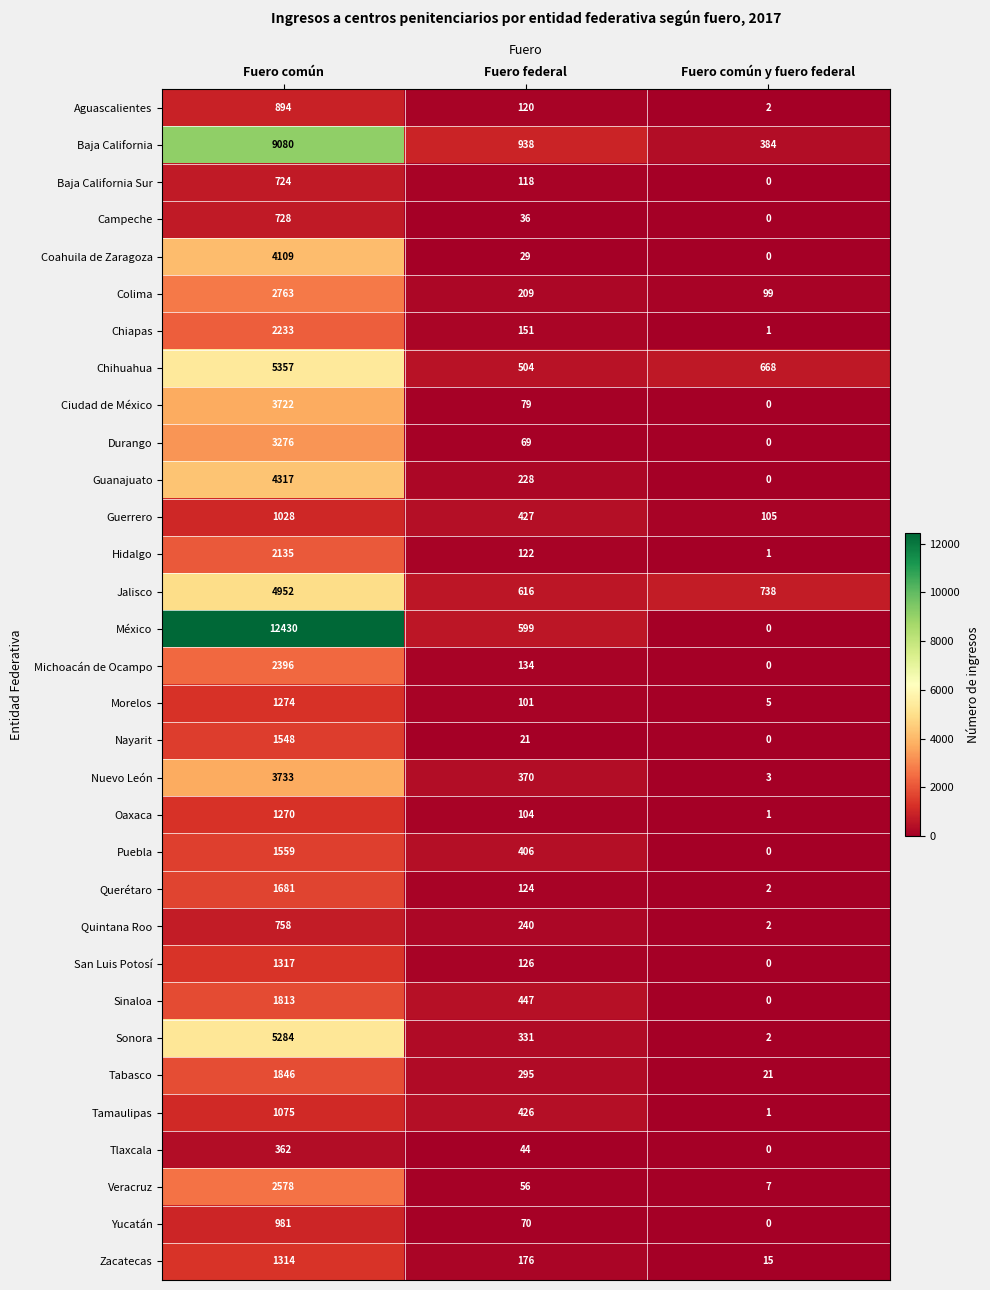

What is the difference between the maximum and minimum values in the Morelos series?

1269